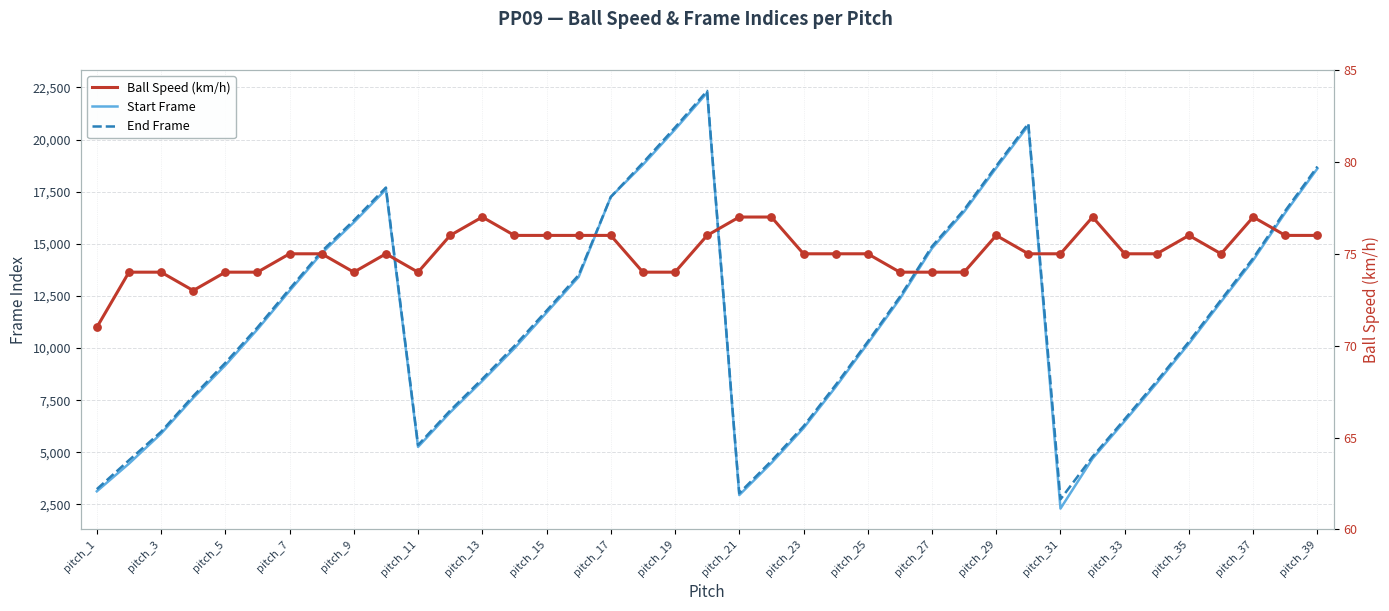

Which series has the largest total across all categories?

End Frame